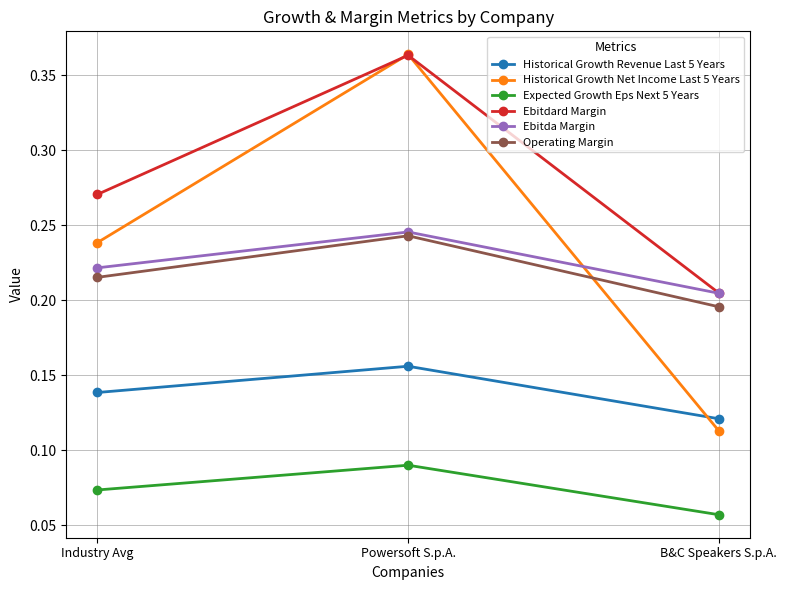

Between Industry Avg and B&C Speakers S.p.A., which series saw the biggest shift?

Historical Growth Net Income Last 5 Years